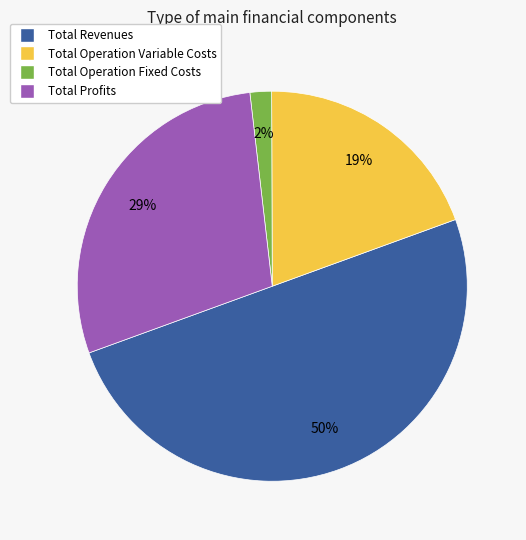

Which category has the biggest portion of the pie?

Total Revenues